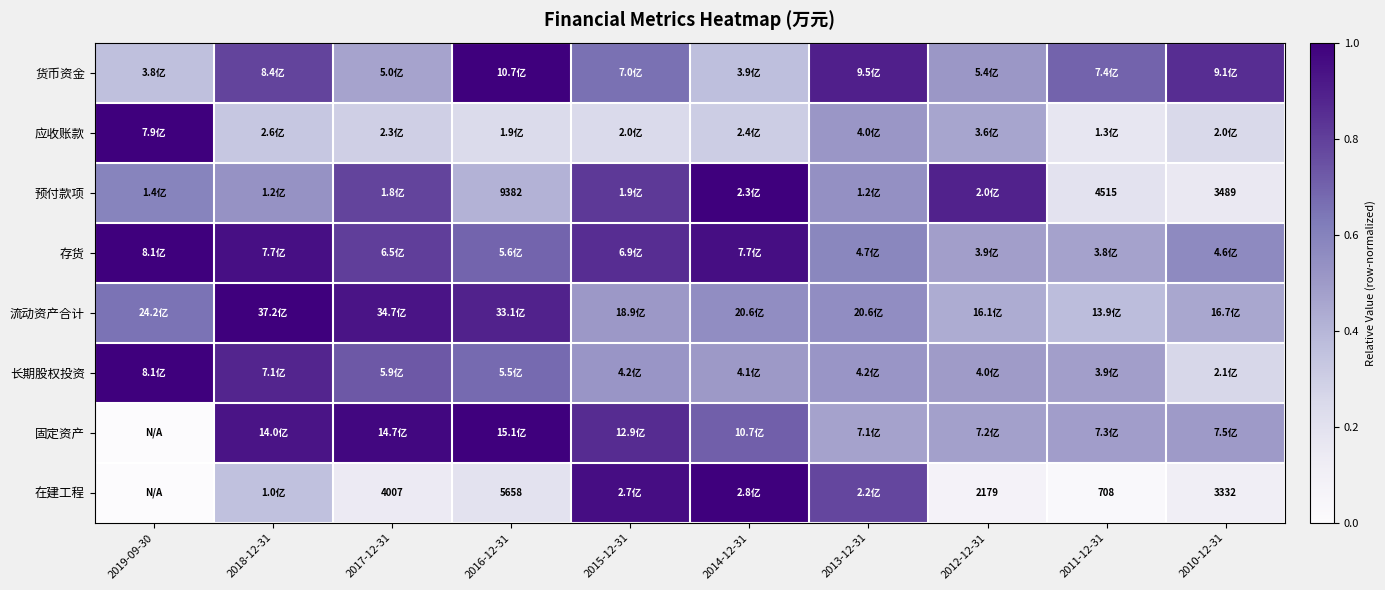

At which label is 固定资产 closest to 0?

2019-09-30